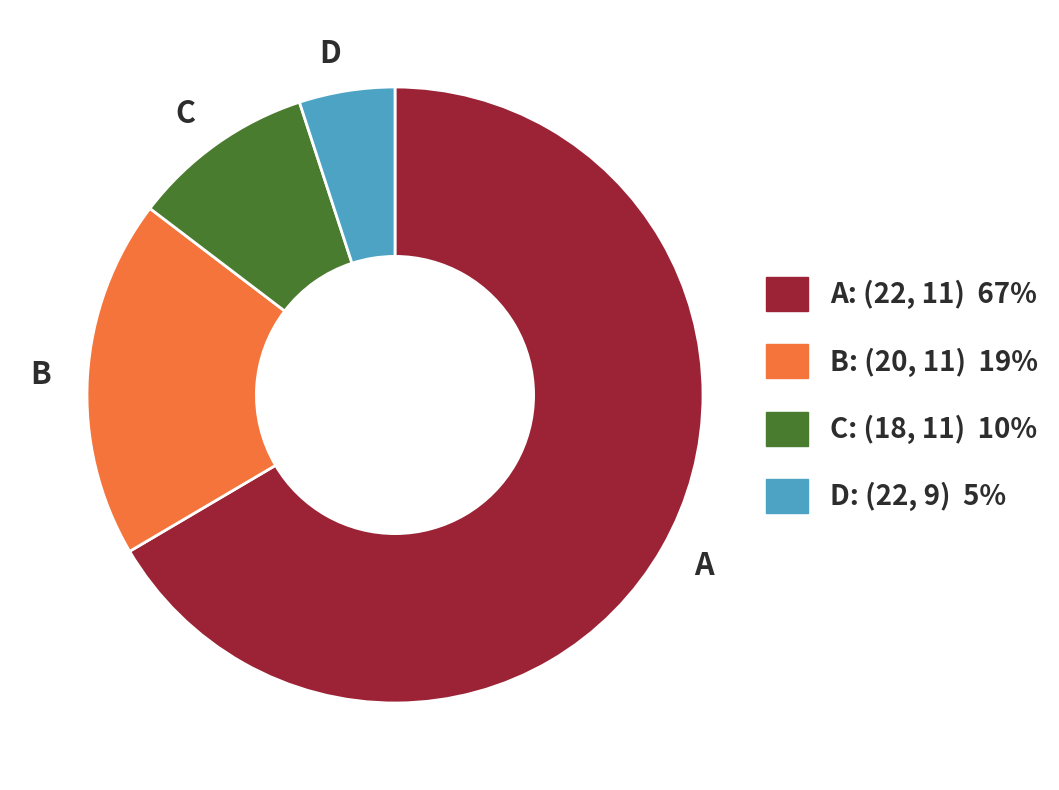

The D slice represents 12% of the pie. True or false?

False